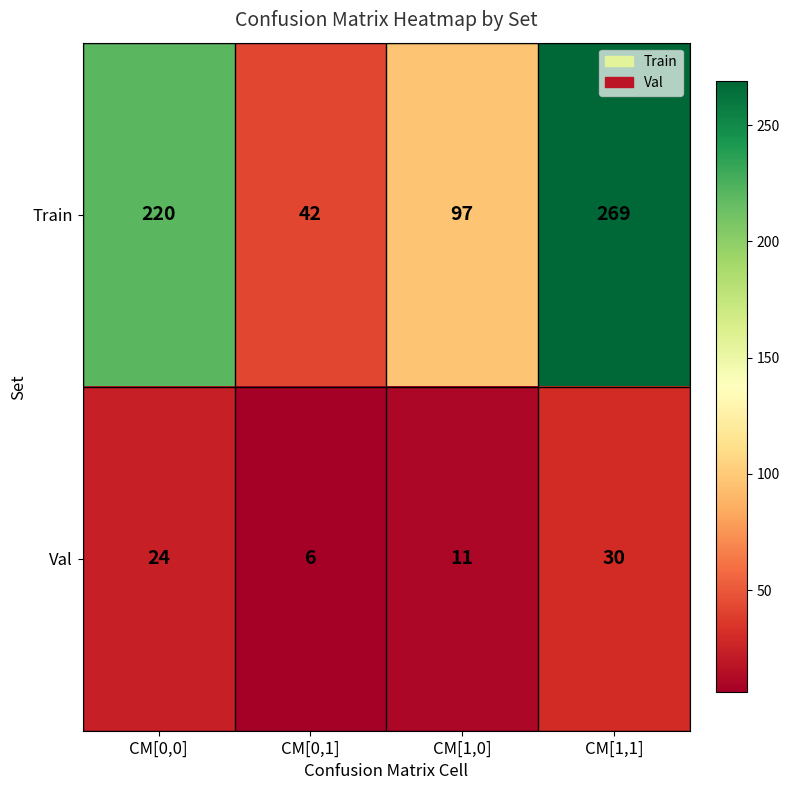

At how many categories does at least one series exceed 216?

2